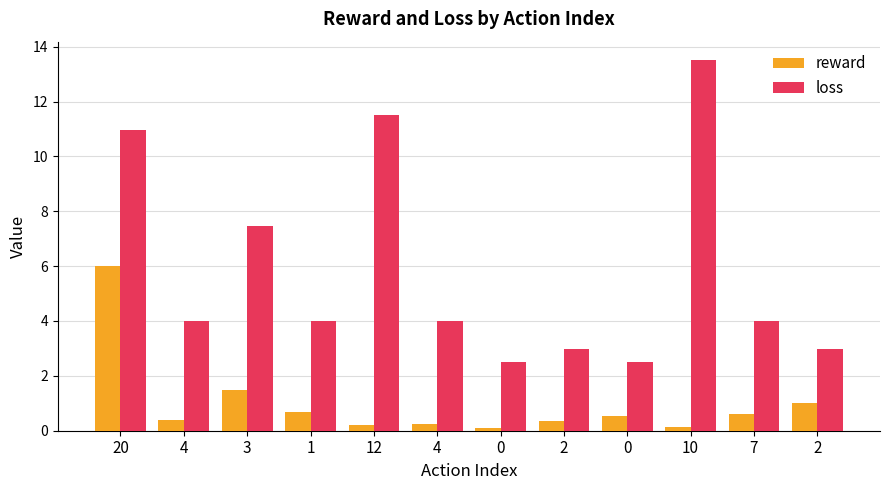

What is the sum of the loss values at 10 and 2?

16.5